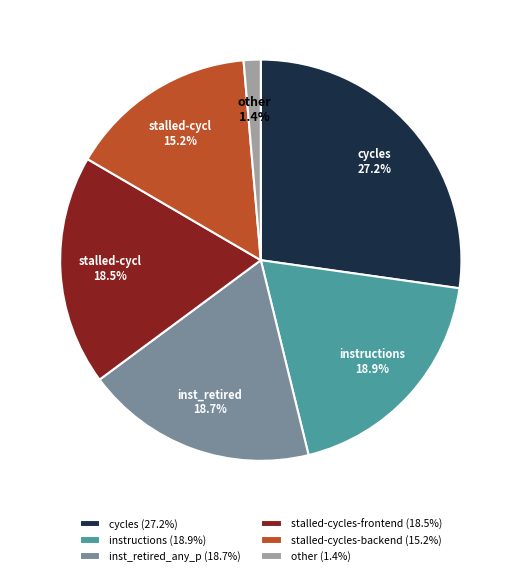

Is there a majority slice in this chart?

No